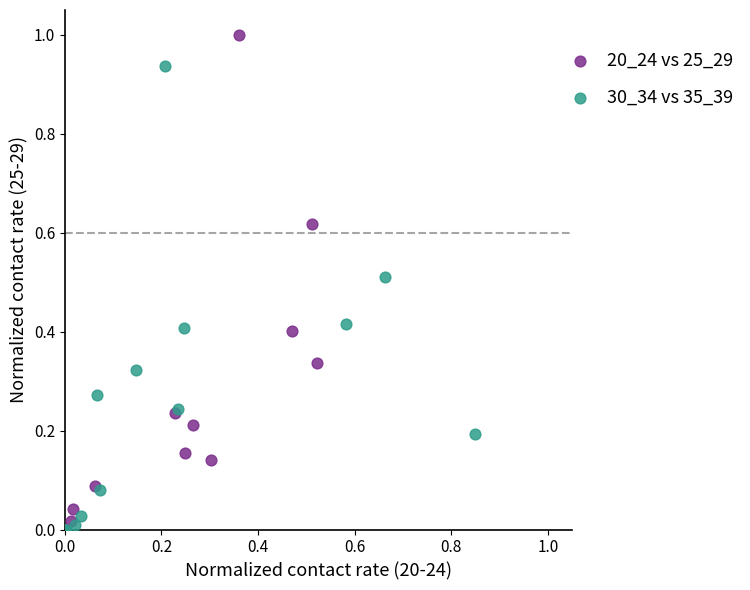

Which series has the widest spread of Y values?

20_24 vs 25_29